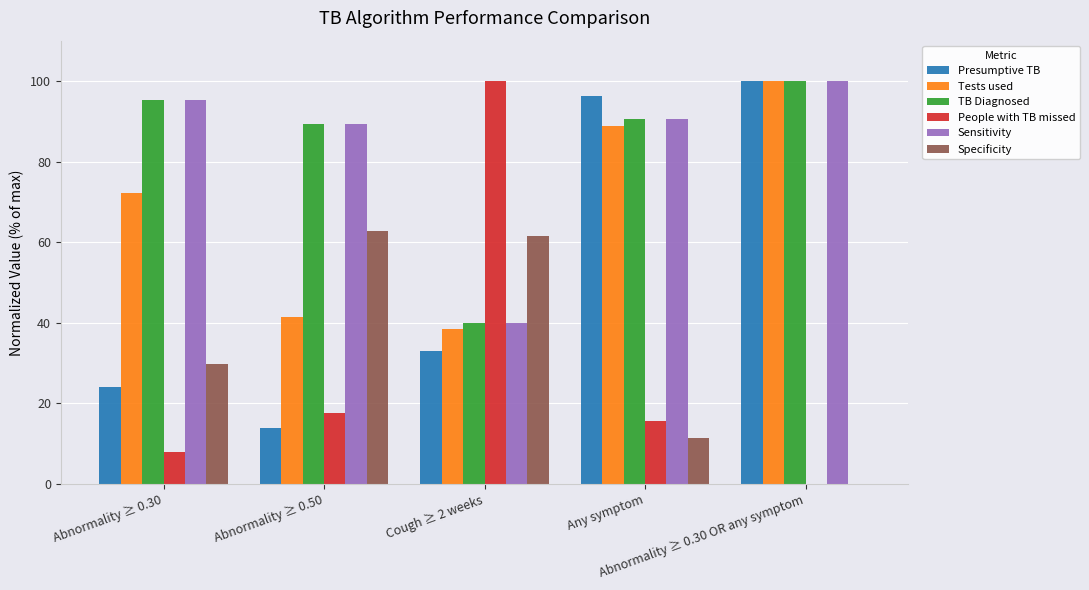

True or false: Sensitivity has a value of 46.3 at Abnormality ≥ 0.30.

False